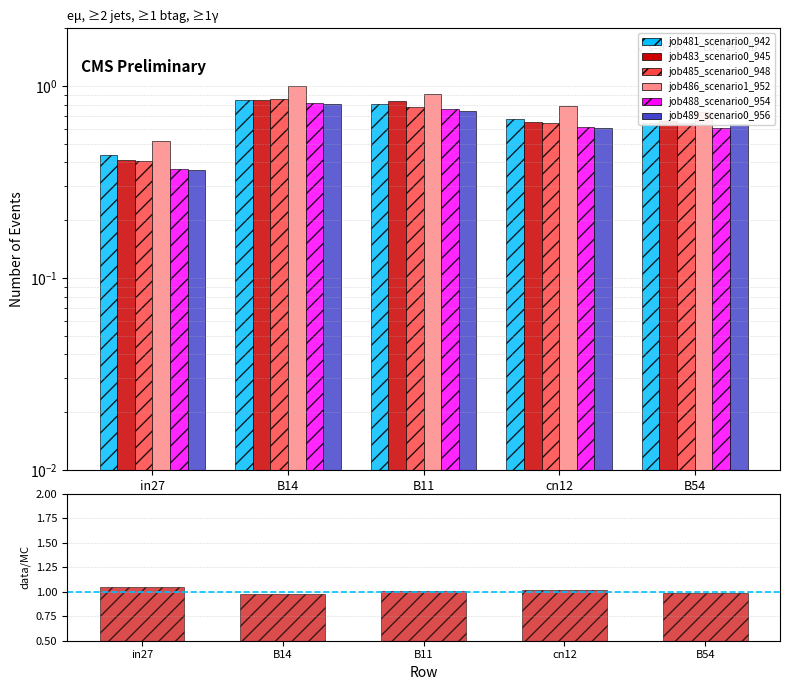

What is the sum of the job486_scenario1_952 values at B14 and B11?

1.9